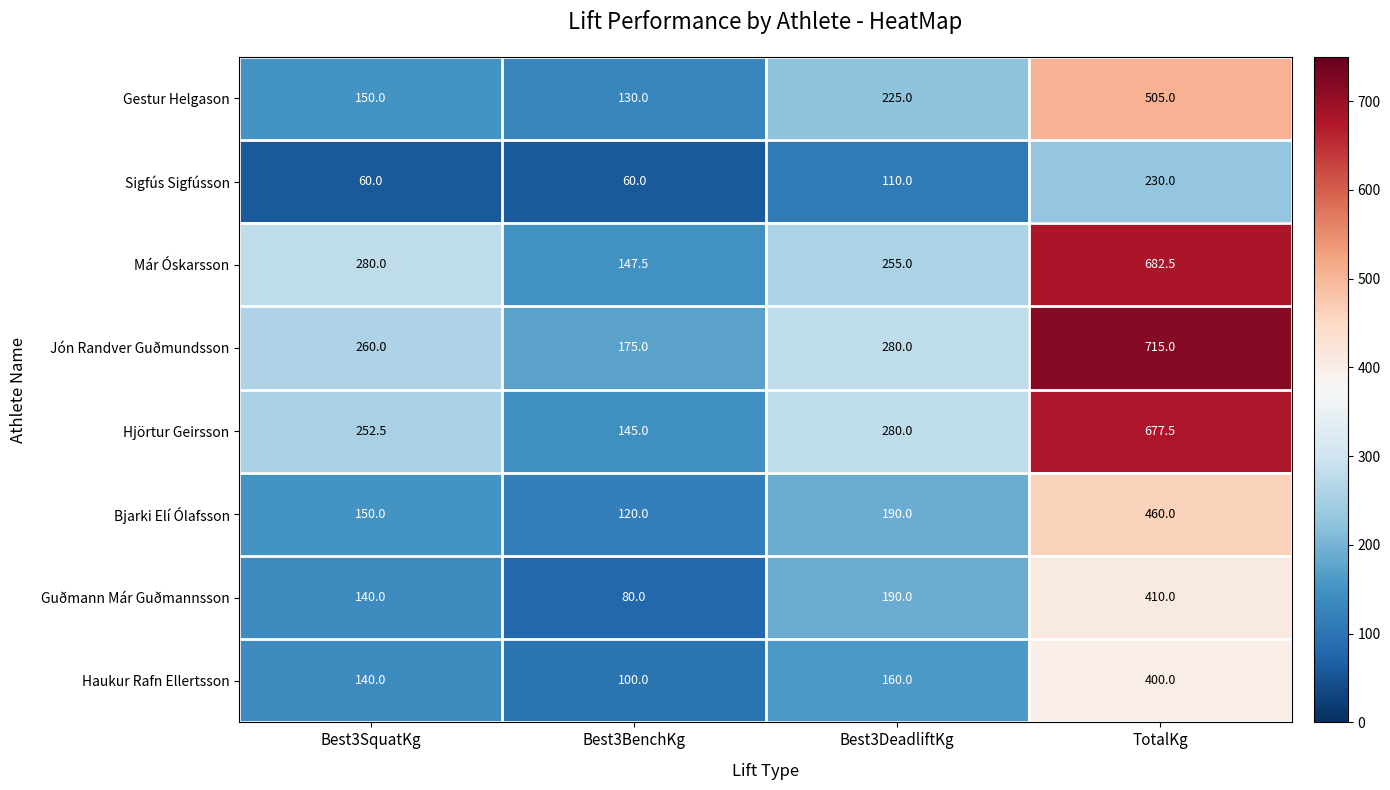

The Már Óskarsson series shows 81.9 at Best3DeadliftKg. True or false?

False